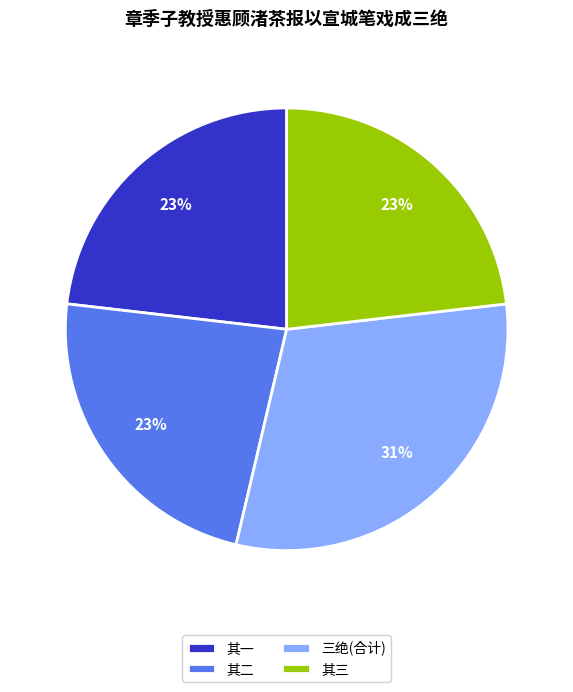

To the nearest percent, what percentage of the pie is 其一?

23%